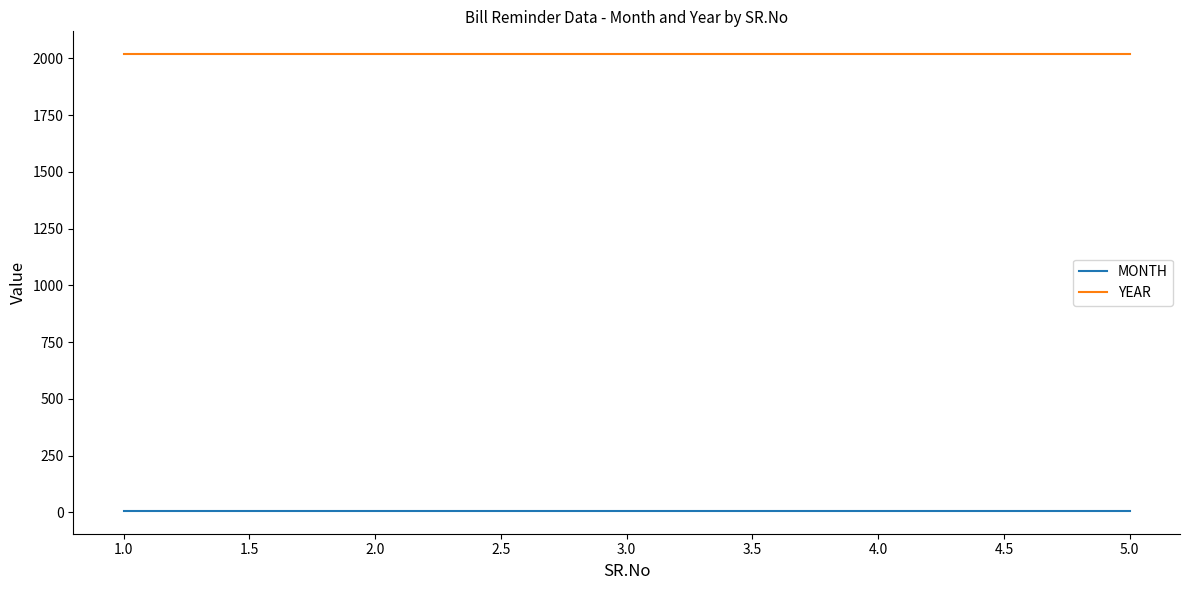

What is the maximum value shown in the chart?

2019